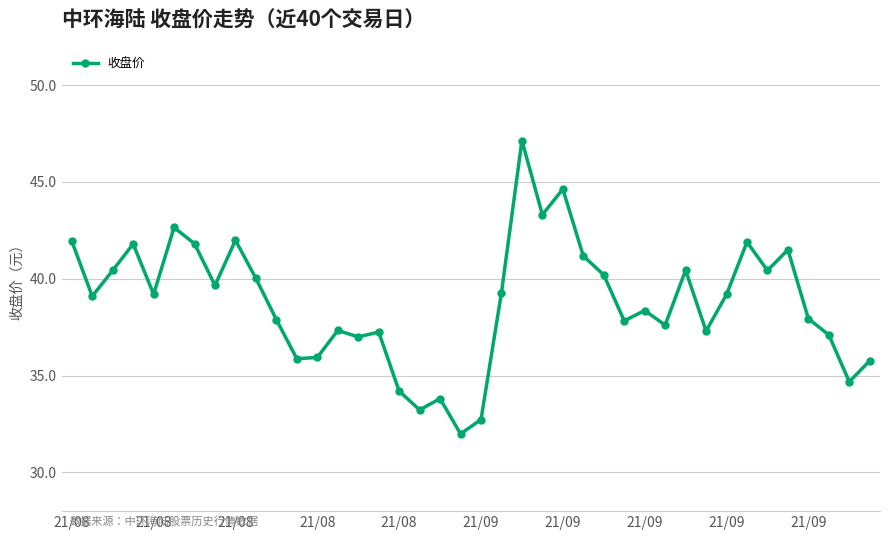

What is the average value?

38.8